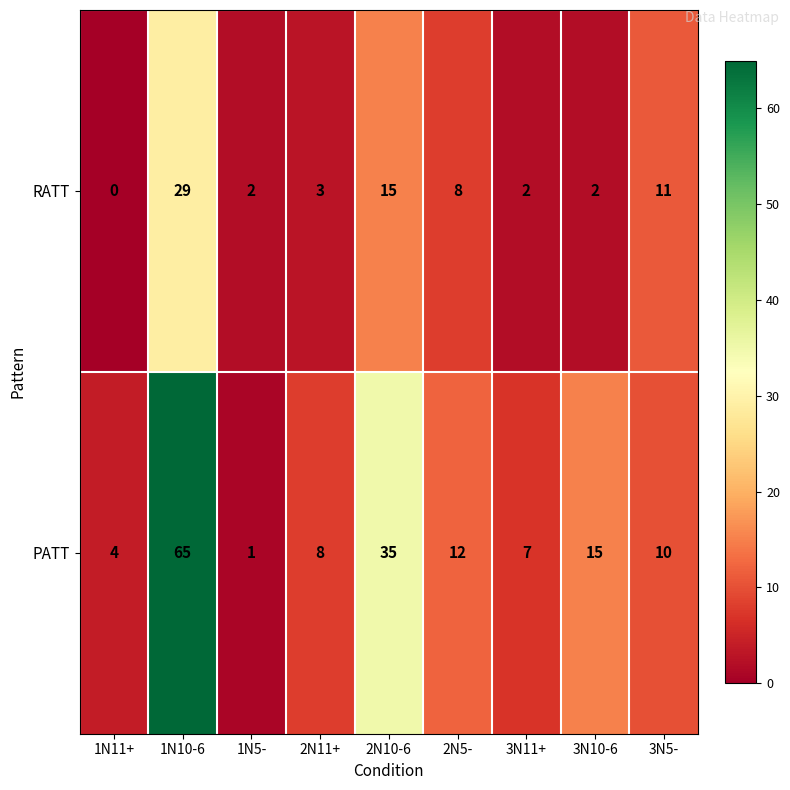

How many values in the RATT series are below 3?

4